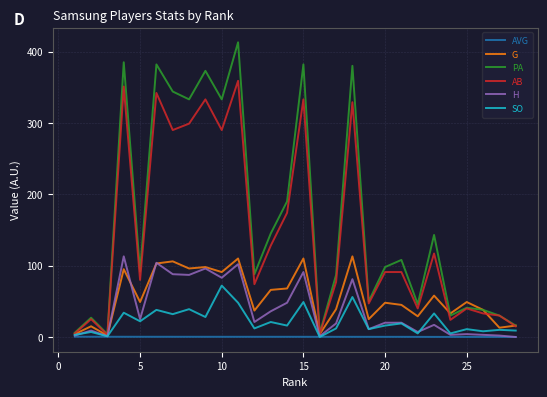

What is the greatest value displayed?

413.0